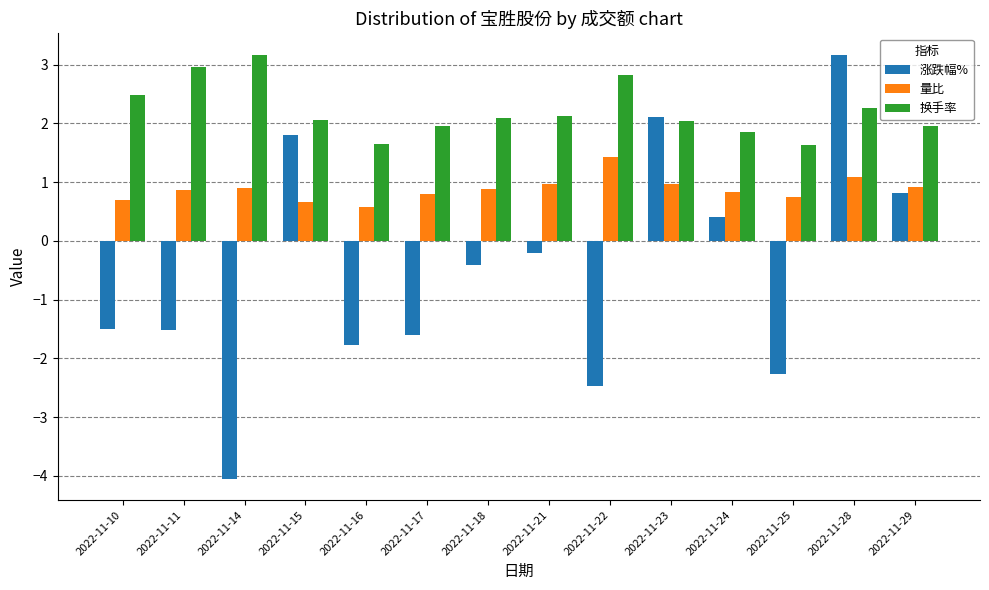

At which category does the chart reach its minimum across all series?

2022-11-14